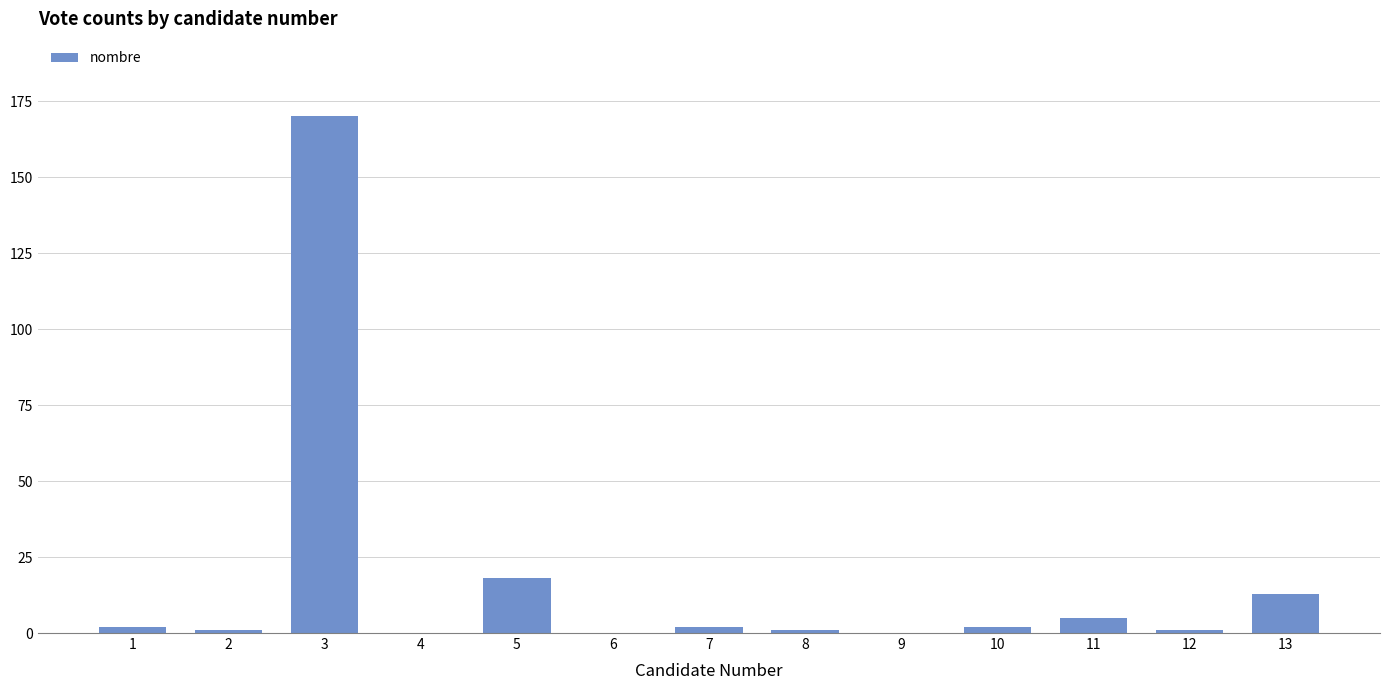

Count the number of categories in the chart.

13